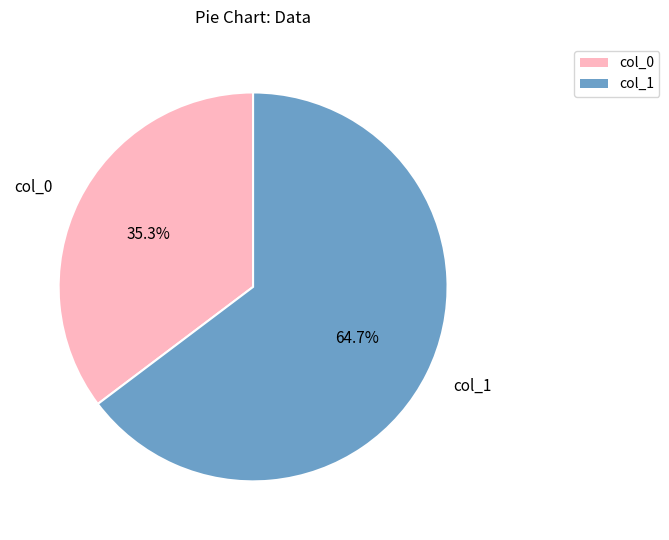

Is there a majority slice in this chart?

Yes